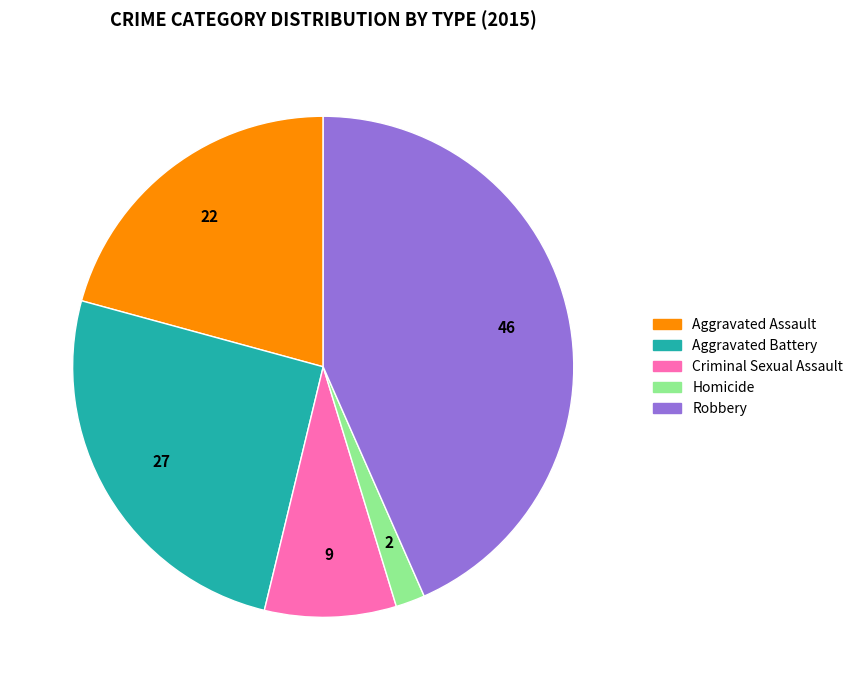

Rank the categories by value from lowest to highest.

Homicide, Criminal Sexual Assault, Aggravated Assault, Aggravated Battery, Robbery